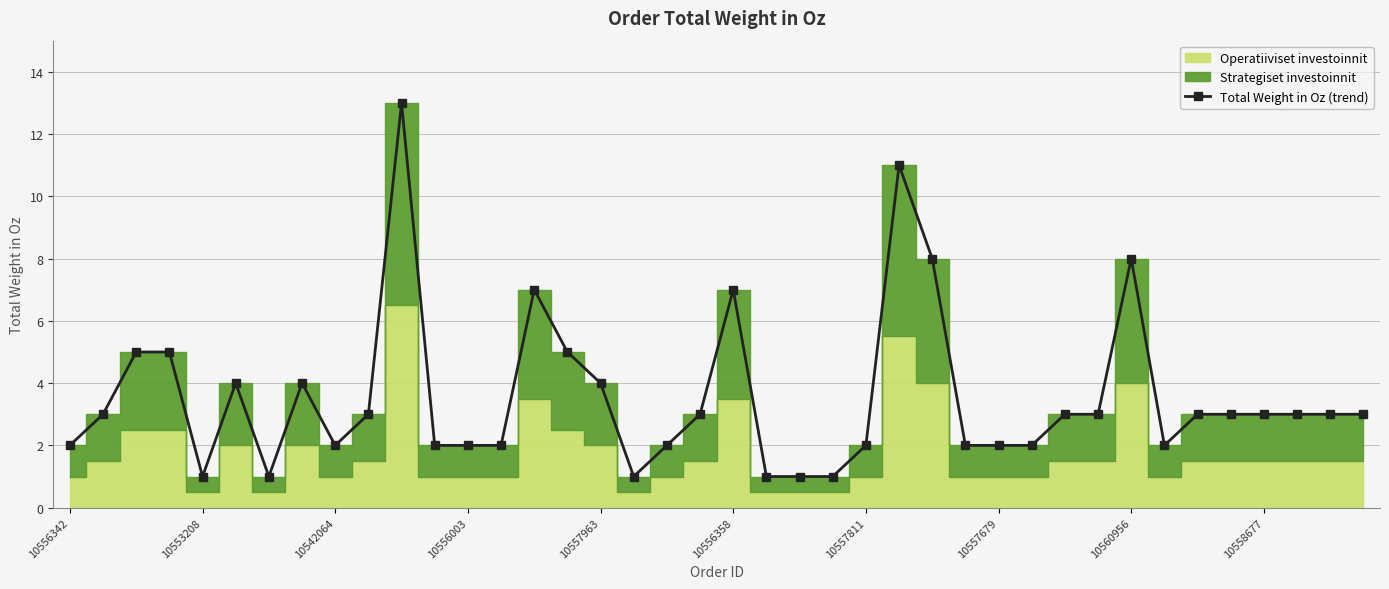

Where is the first local minimum for Total Weight in Oz (trend)?

10553208